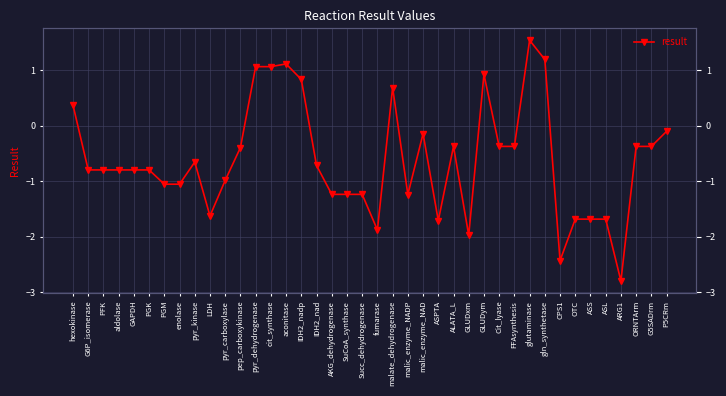

Reading left to right, what are all the values shown in this chart?

0.4	-0.8	-0.8	-0.8	-0.8	-0.8	-1.1	-1.1	-0.7	-1.6	-1.0	-0.4	1.1	1.1	1.1	0.8	-0.7	-1.2	-1.2	-1.2	-1.9	0.7	-1.2	-0.1	-1.7	-0.4	-2.0	0.9	-0.4	-0.4	1.5	1.2	-2.4	-1.7	-1.7	-1.7	-2.8	-0.4	-0.4	-0.1